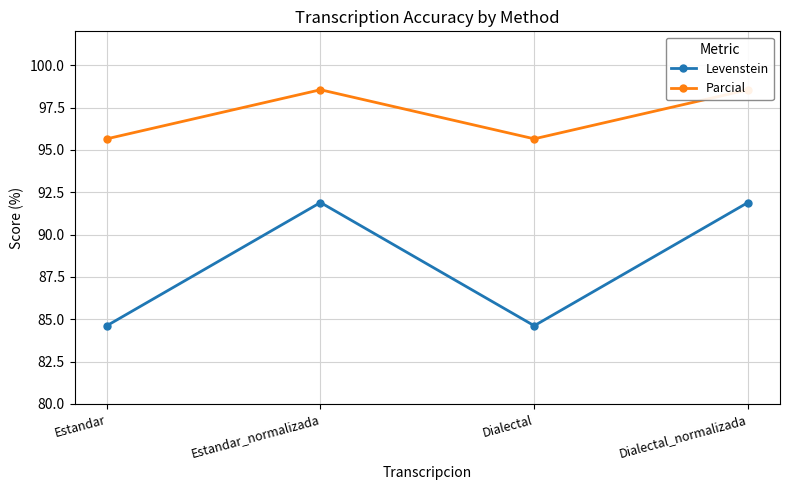

Is the value of Levenstein at Estandar greater than the value of Parcial at Dialectal_normalizada?

No